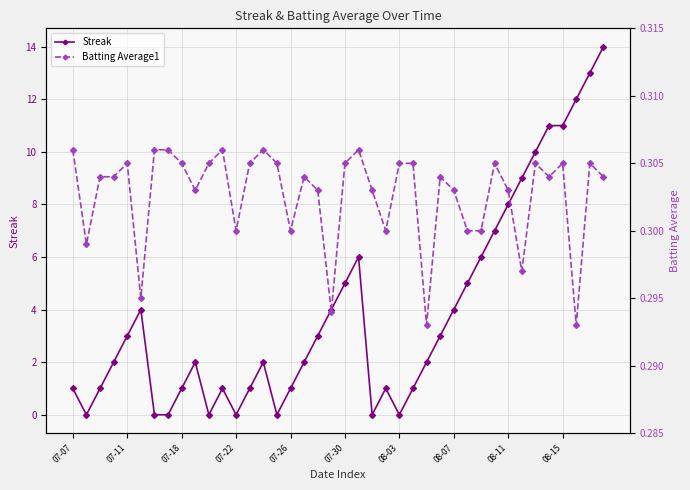

True or false: Streak has more than 2 points higher than both neighbors.

True